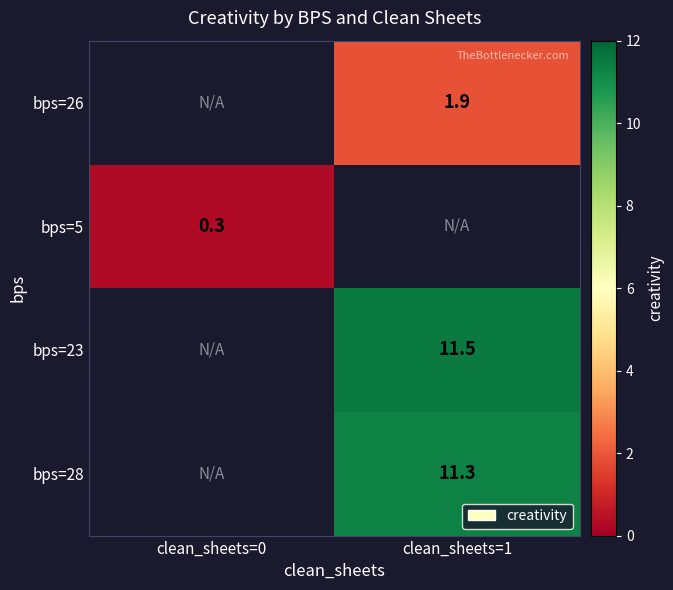

The bps=23 series shows 11.5 at clean_sheets=1. True or false?

True